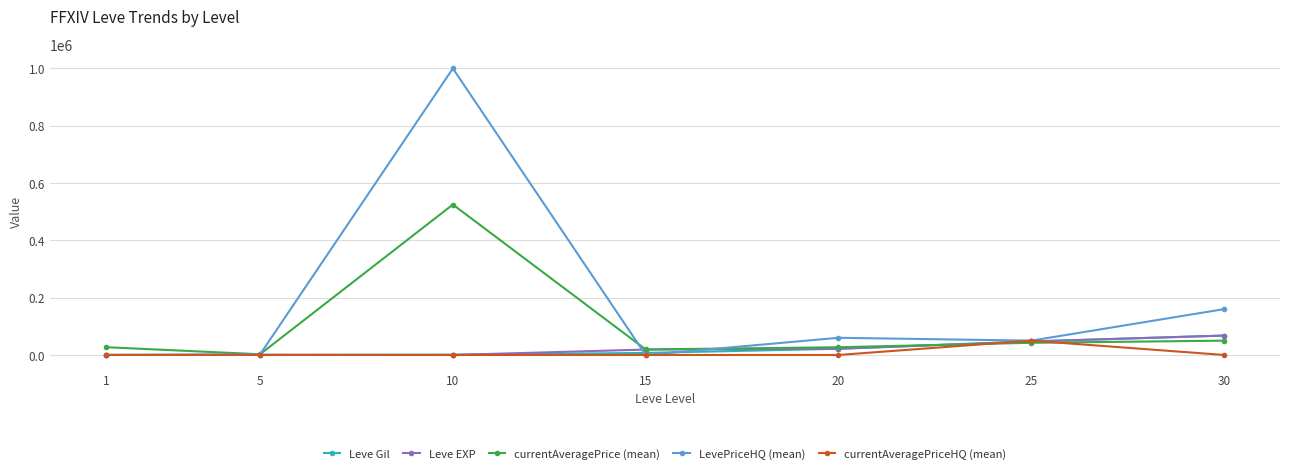

What is the difference between the maximum and minimum values in the Leve EXP series?

67729